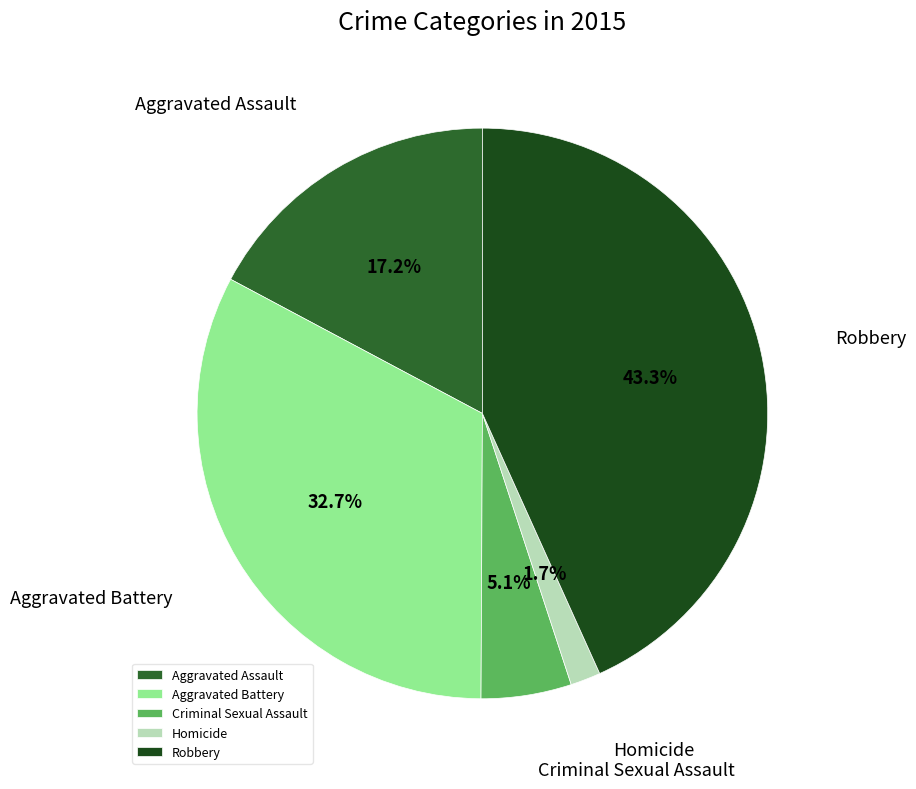

Which category has the biggest portion of the pie?

Robbery